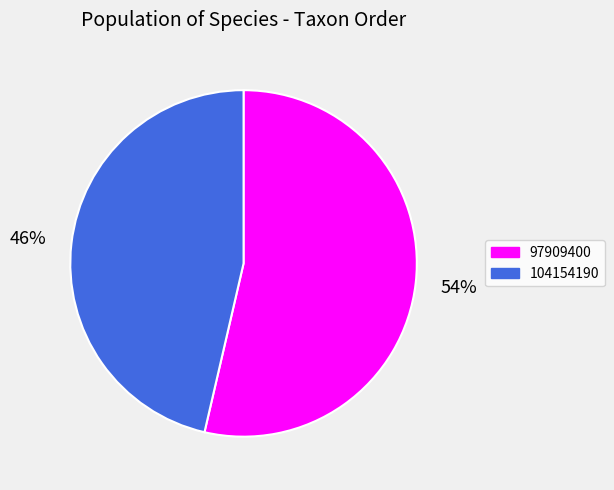

Which has a higher value, 104154190 or 97909400?

97909400